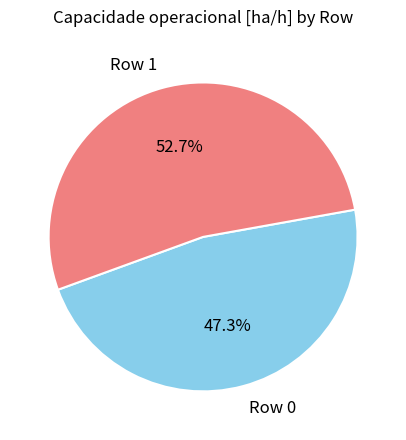

Rank the categories by value from lowest to highest.

Row 0, Row 1